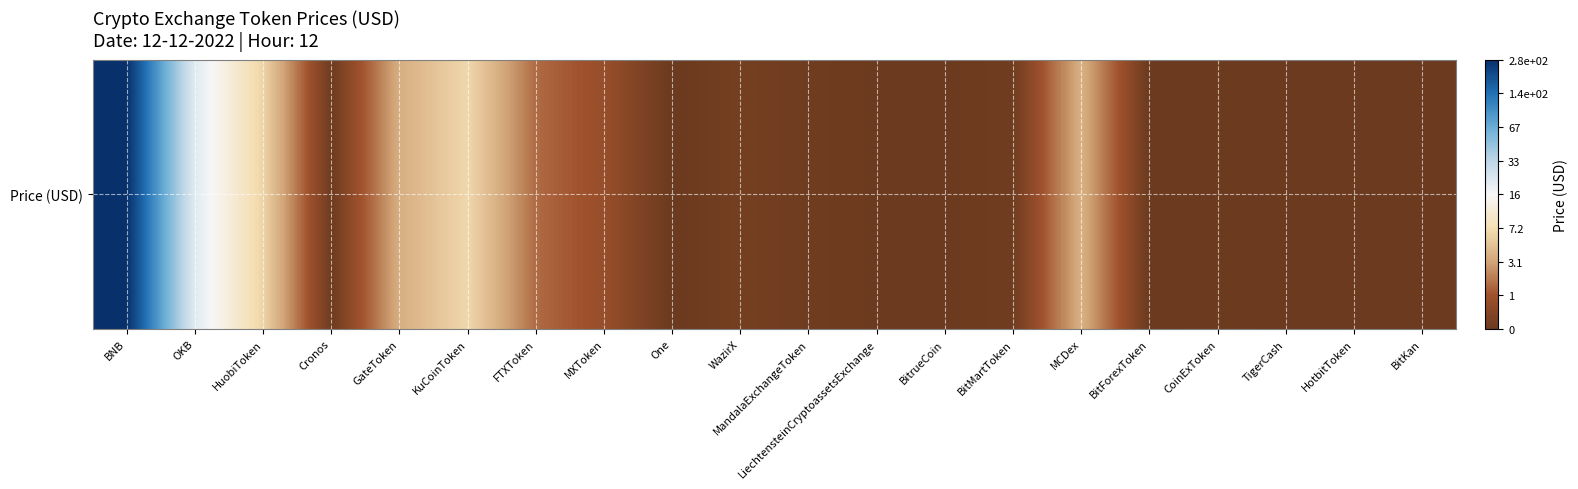

Is it true that the value at MCDex is 1.5?

True